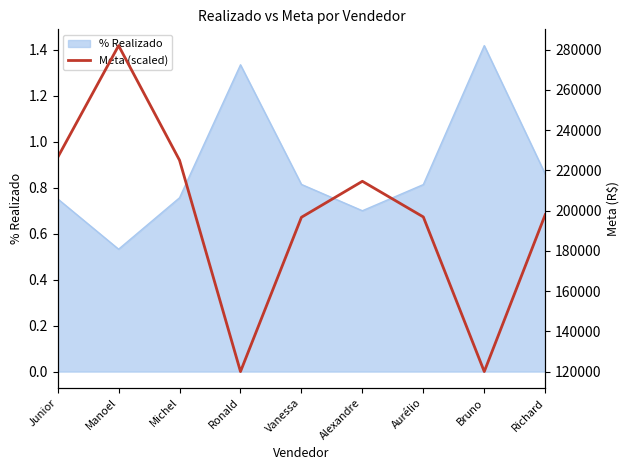

How many data points are less than 197975?

4